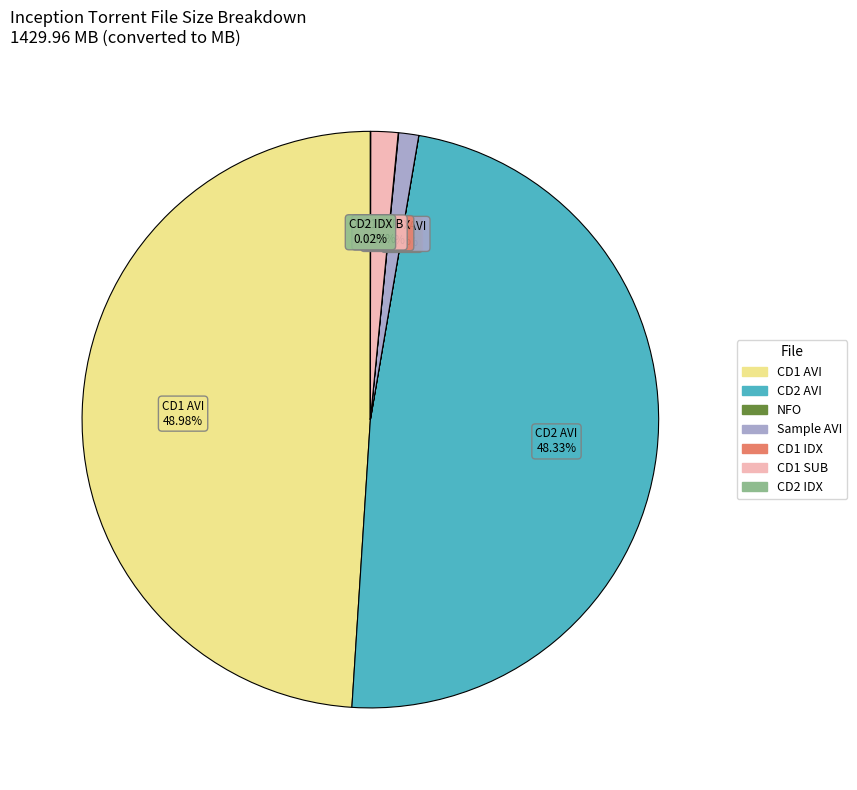

Does any single category account for the majority?

No